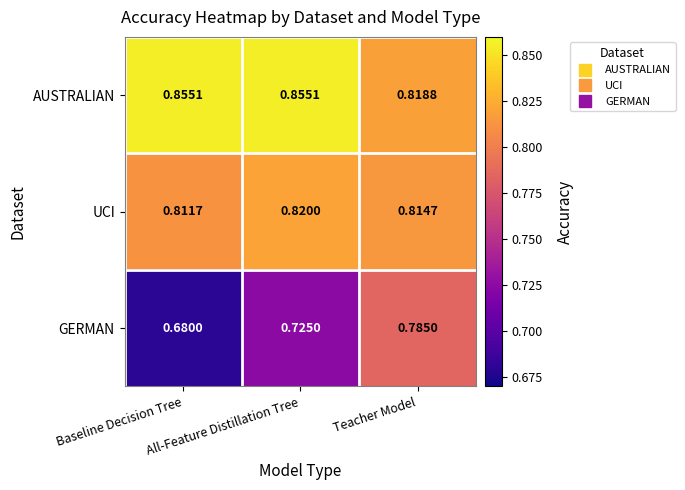

List the series in order of their peak value, highest first.

AUSTRALIAN, UCI, GERMAN